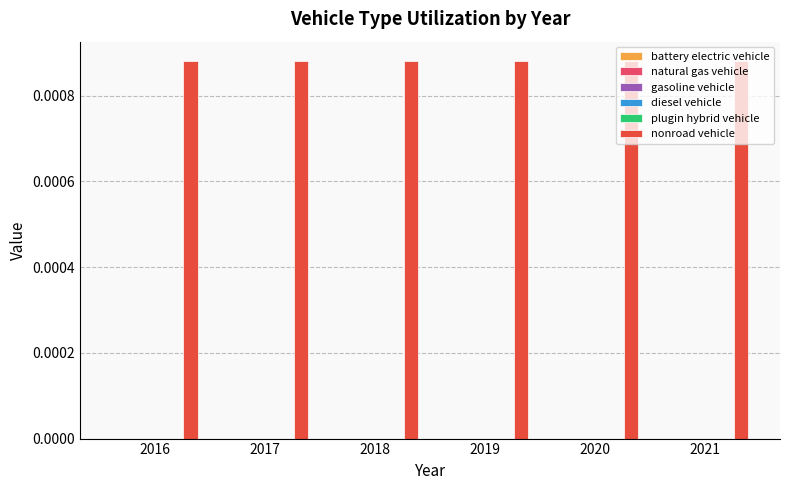

Which series has the widest spread of values?

battery electric vehicle